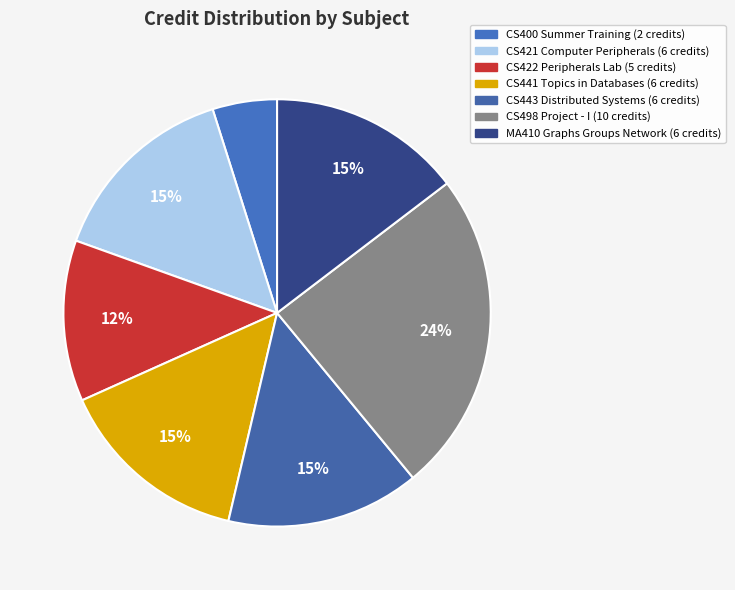

True or false: CS498 Project - I accounts for 17% of the total.

False